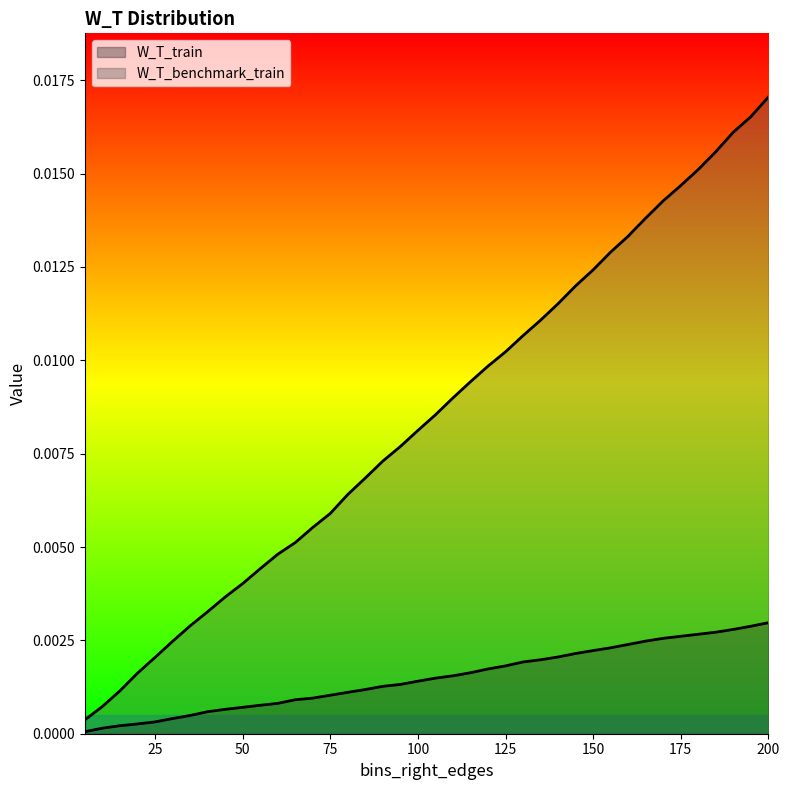

At how many categories does at least one series exceed 0?

40